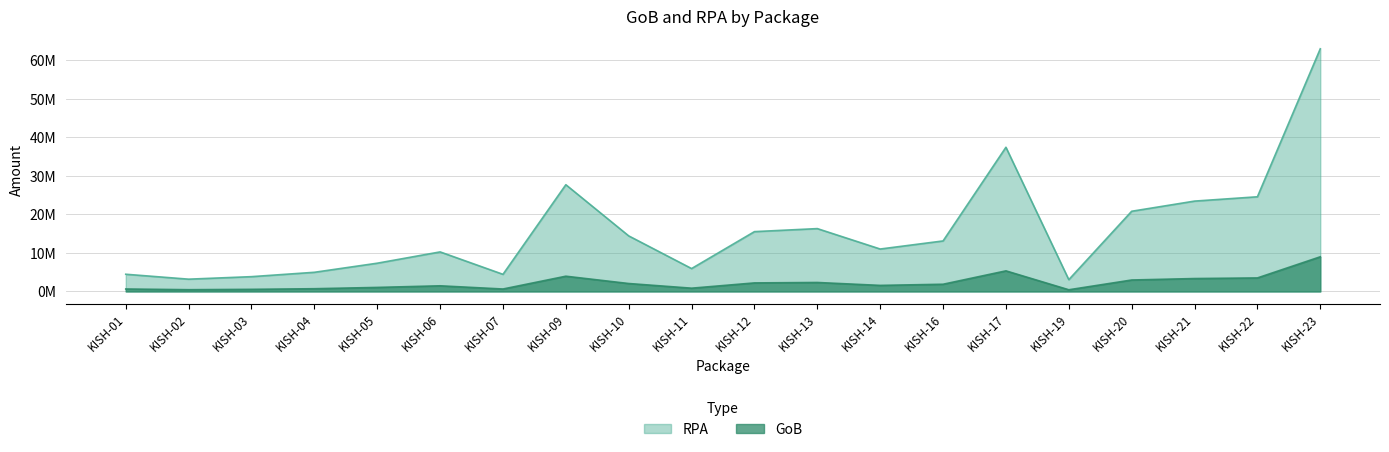

Reading left to right, list all the values displayed in this chart.

GoB: KISH-01=638585.0	KISH-02=455942.0	KISH-03=549211.0	KISH-04=711031.0	KISH-05=1048364.0	KISH-06=1467691.0	KISH-07=635580.0	KISH-09=3960887.0	KISH-10=2061587.0	KISH-11=849606.0	KISH-12=2219979.0	KISH-13=2332094.0	KISH-14=1574309.0	KISH-16=1874470.0	KISH-17=5350220.0	KISH-19=437413.0	KISH-20=2975667.0	KISH-21=3352893.0	KISH-22=3513179.0	KISH-23=9004263.0
RPA: KISH-01=4470090.0	KISH-02=3191592.0	KISH-03=3844476.0	KISH-04=4977219.0	KISH-05=7338547.0	KISH-06=10273837.0	KISH-07=4449060.0	KISH-09=27726204.0	KISH-10=14431113.0	KISH-11=5947237.0	KISH-12=15539857.0	KISH-13=16324656.0	KISH-14=11020160.0	KISH-16=13121288.0	KISH-17=37451543.0	KISH-19=3061893.0	KISH-20=20829671.0	KISH-21=23470256.0	KISH-22=24592252.0	KISH-23=63029835.0